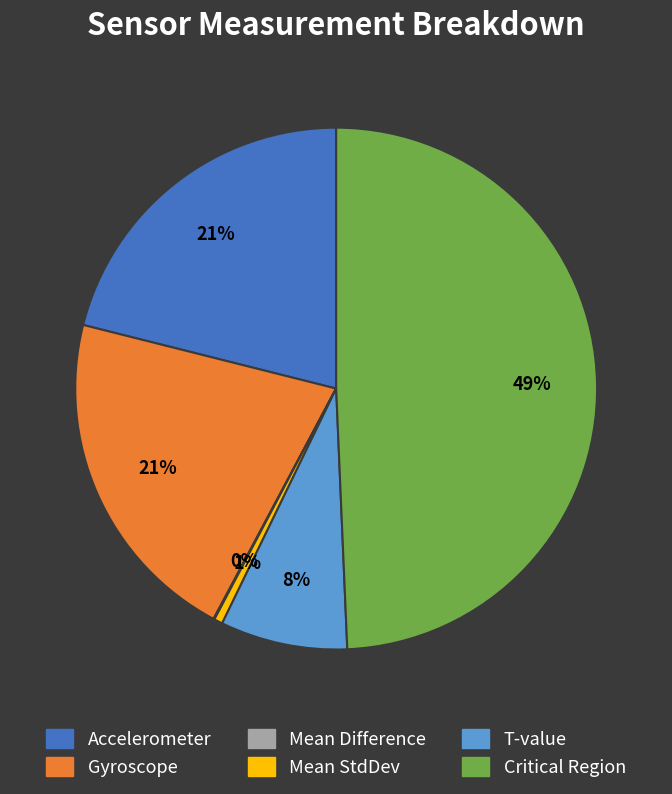

Is it true that Accelerometer is 21% of the pie?

True